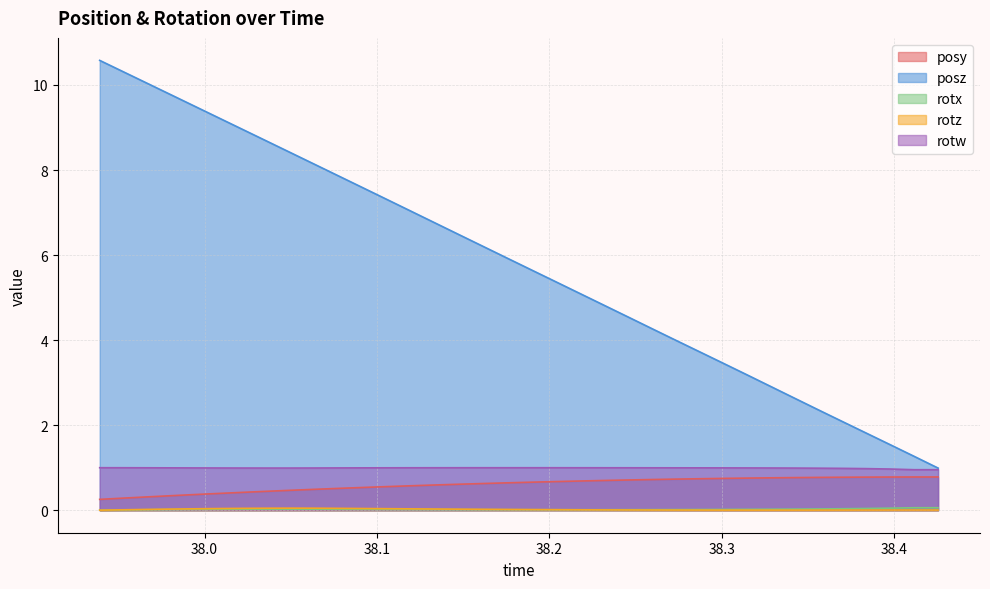

What is the value of the posy point at the 11th from the left?

0.5